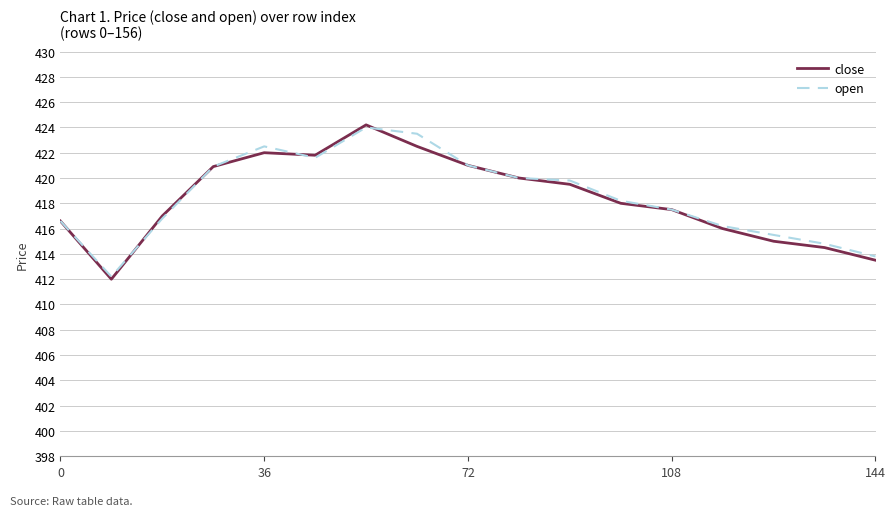

What is the minimum value for close?

412.0